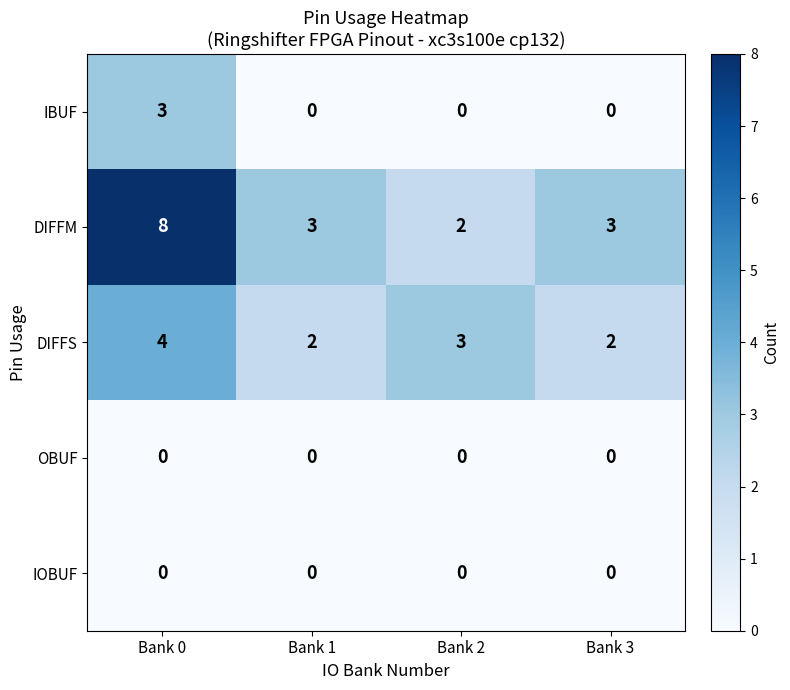

How many series are shown in this chart?

5